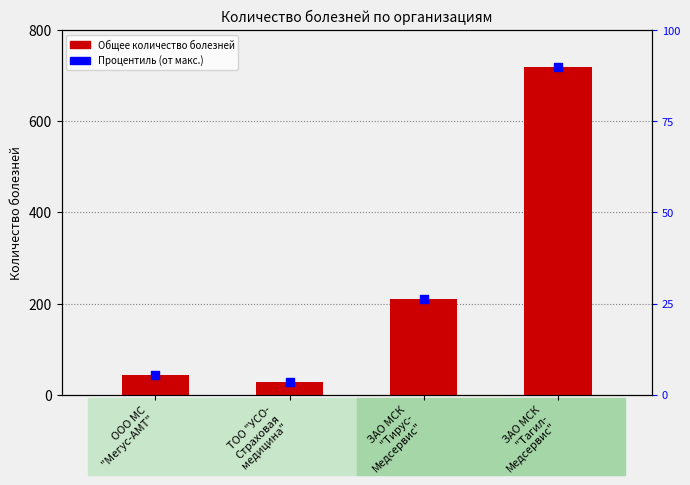

What is the total value across all series at ООО МС
"Мегус-АМТ"?

48.4